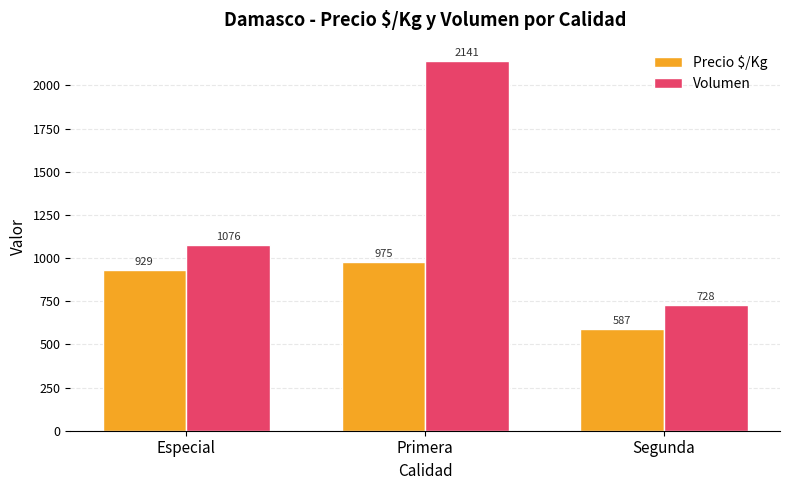

What is the value of the Volumen bar at the 3rd from the left?

728.0